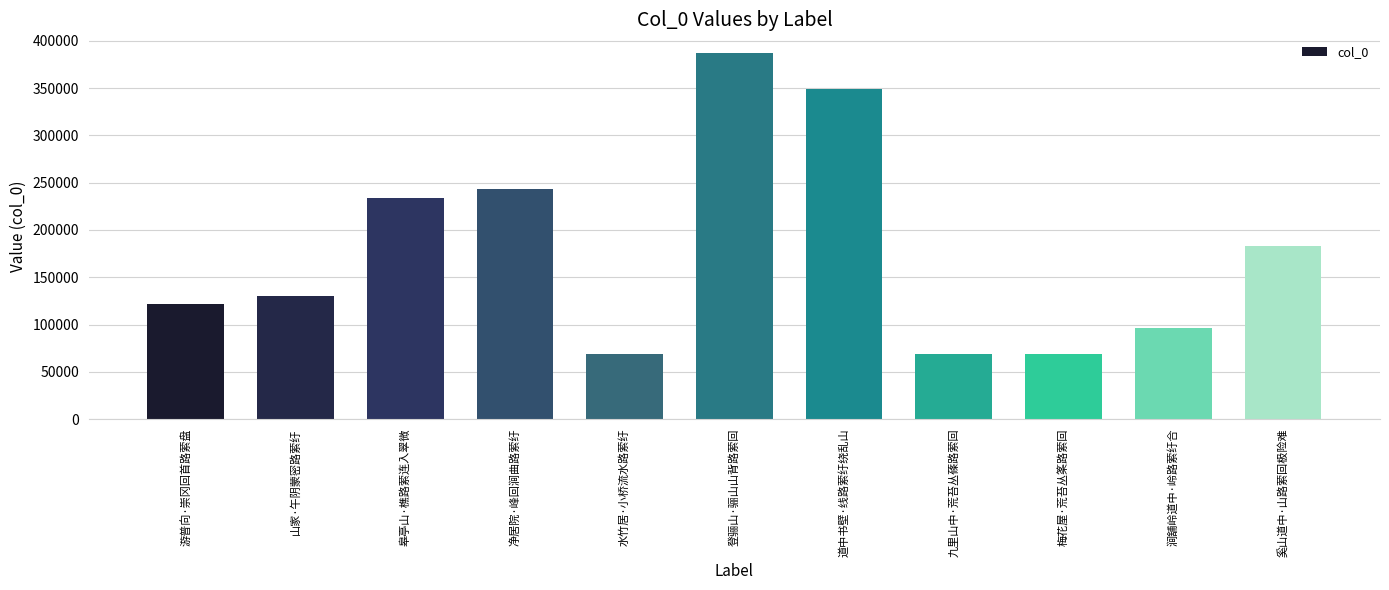

What is the label of the 4th bar from the right?

九里山中·荒苔丛蓧路萦回